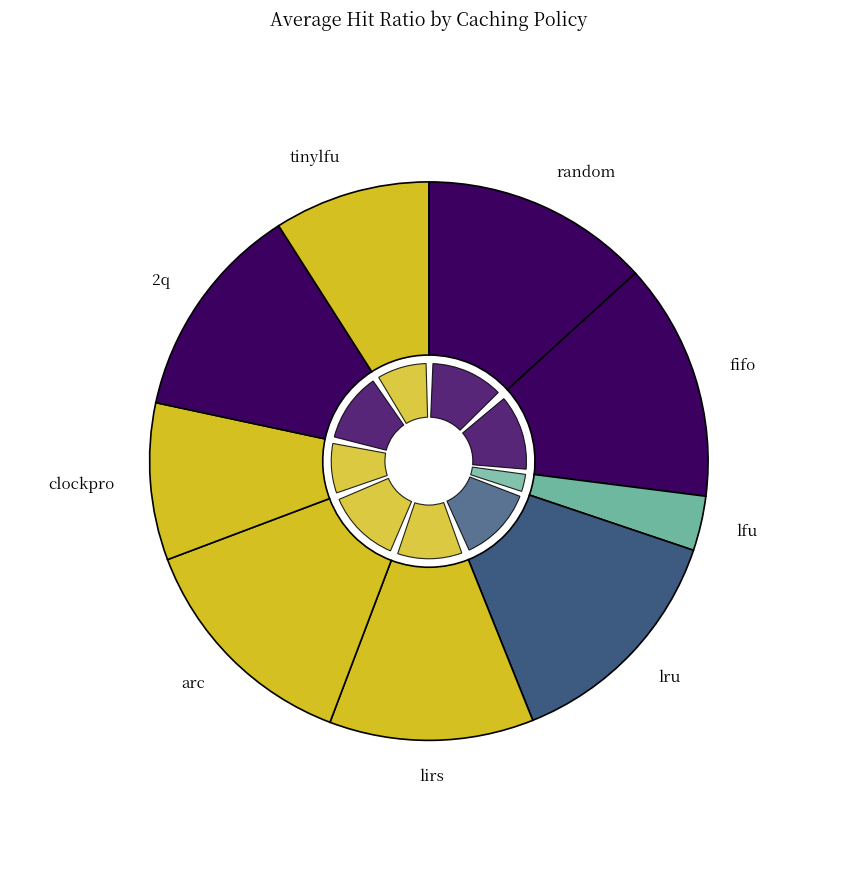

Is there any slice that represents more than half of the pie?

No